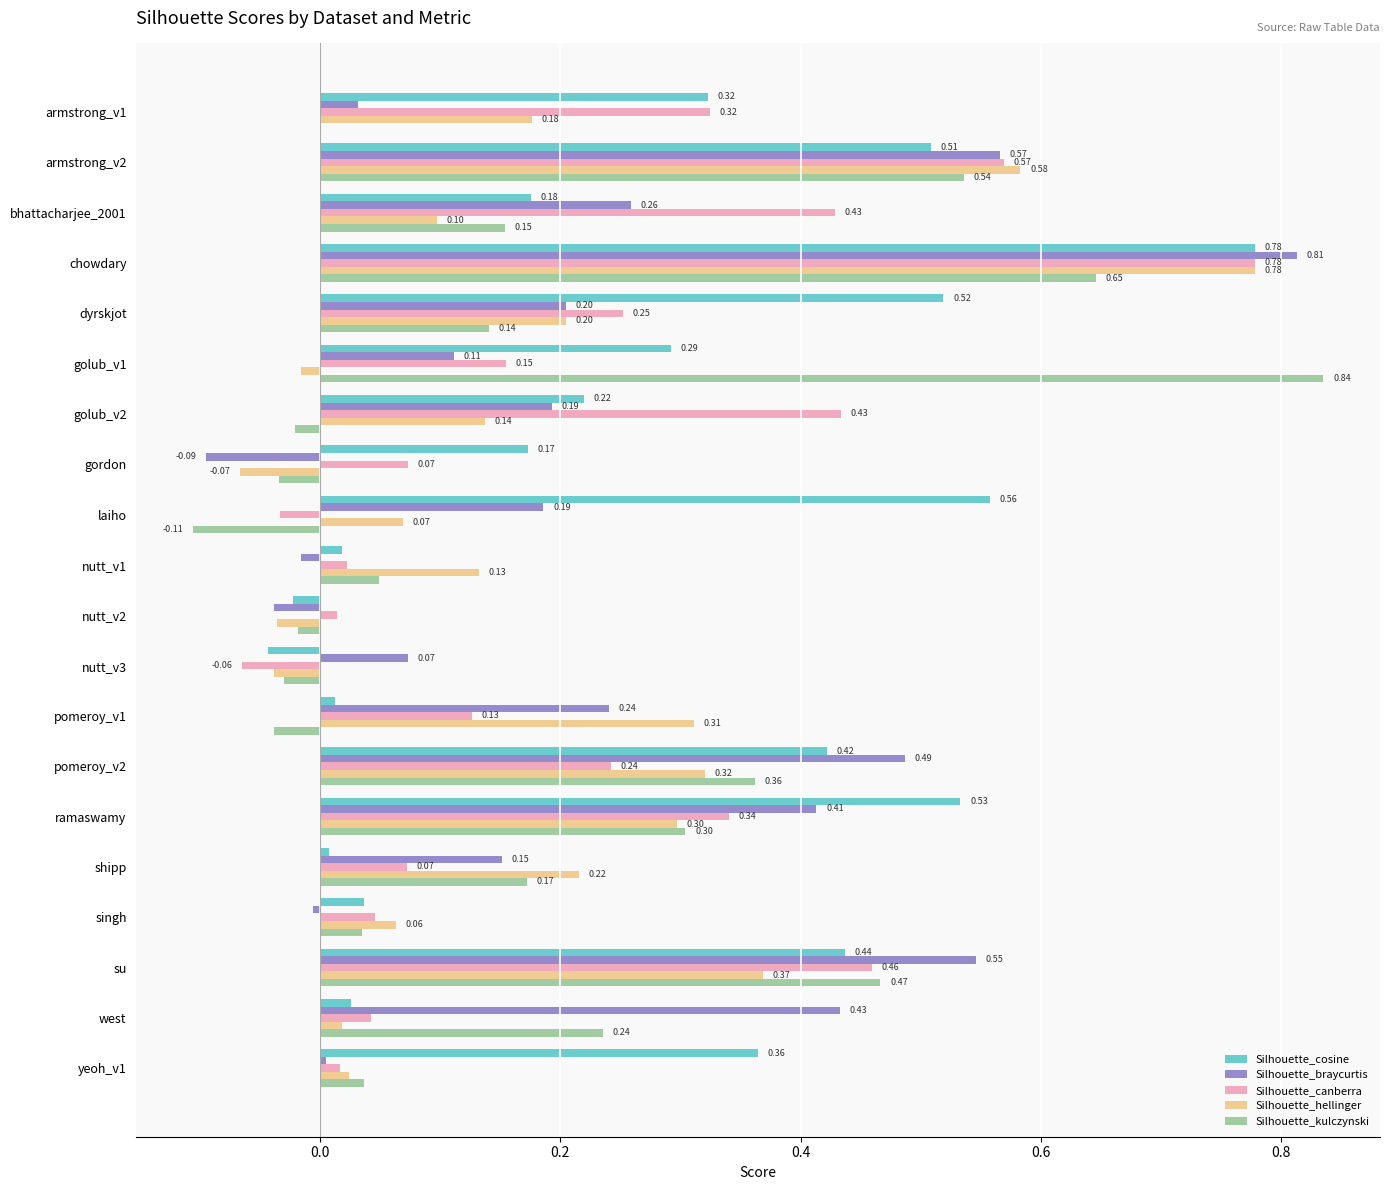

Which series has the largest total across all categories?

Silhouette_cosine